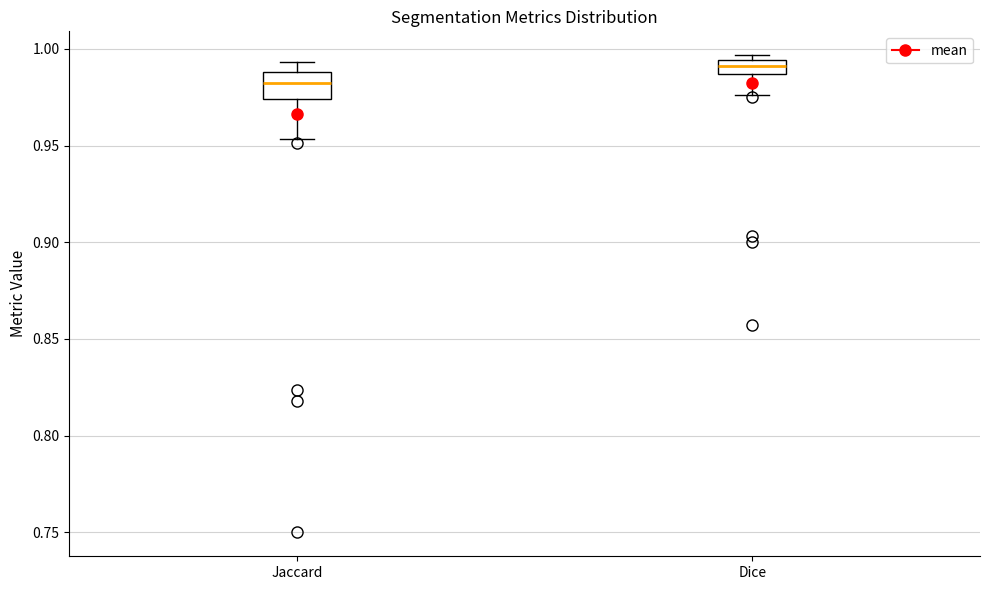

Where is the upper edge of the box for Jaccard on the y-axis? The values are not printed on the chart, so give them approximately, as read against the axis.

0.990